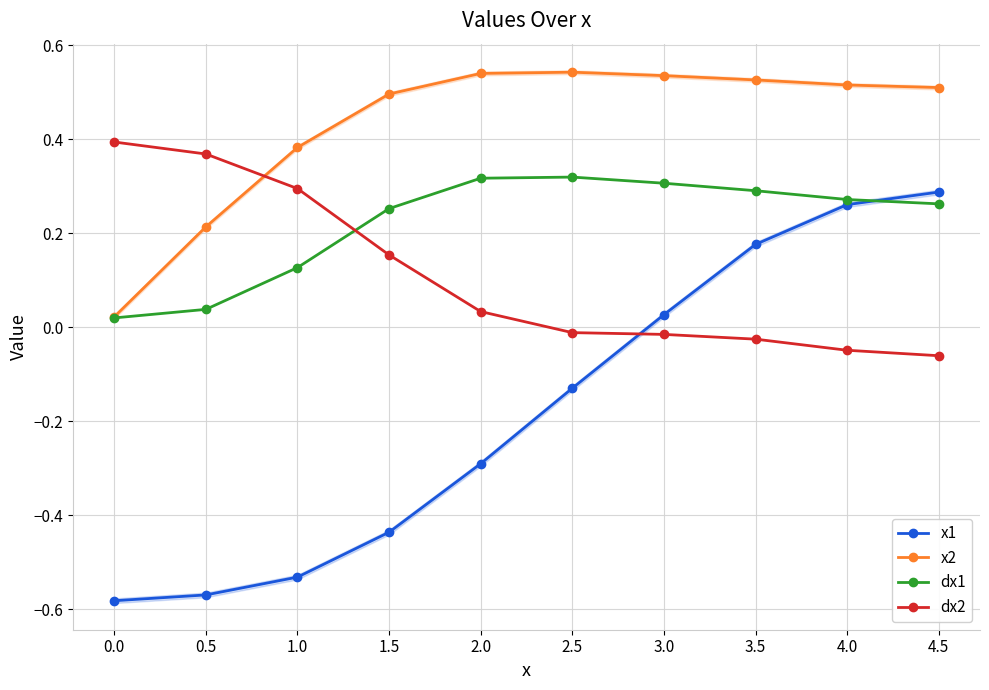

What is the maximum value shown in the chart?

0.5